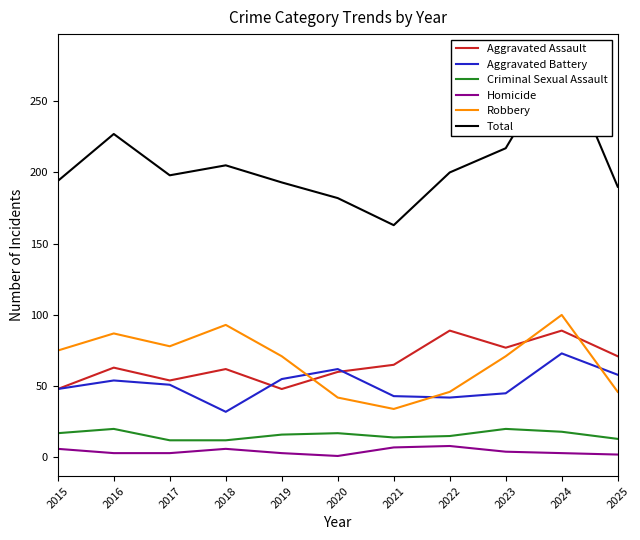

How many Aggravated Assault values are between 54 and 77?

7